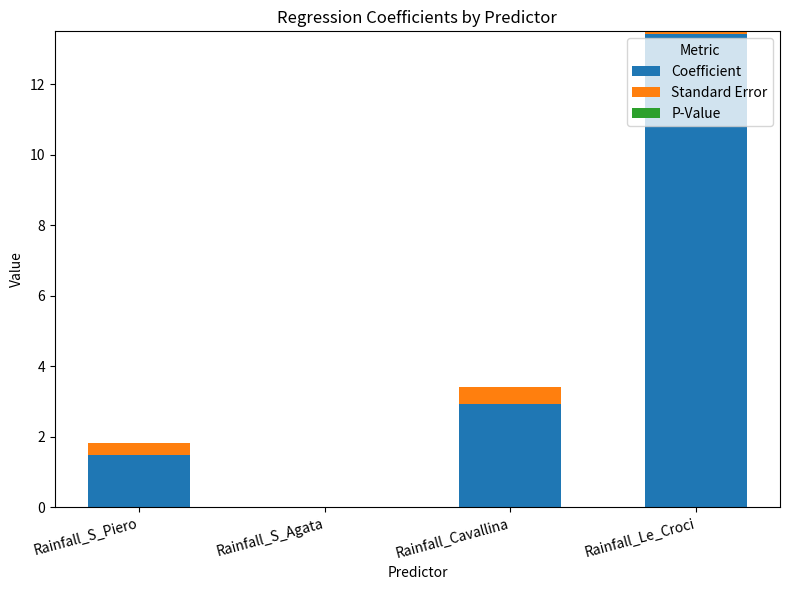

Between Rainfall_S_Agata and Rainfall_Le_Croci, which series saw the biggest shift?

Coefficient